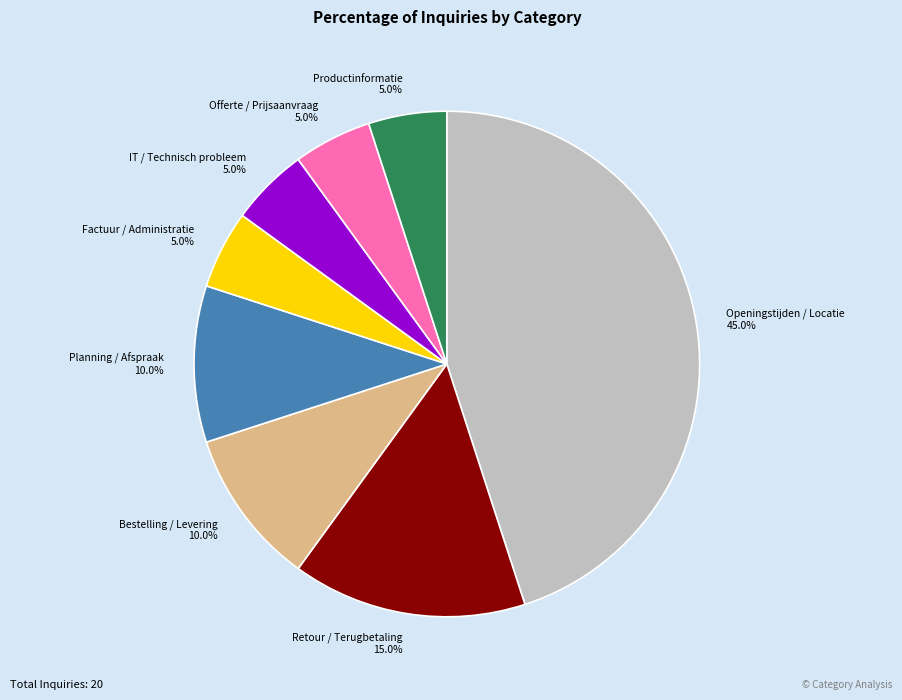

Approximately how many times larger is the value at Retour / Terugbetaling 15.0% compared to Openingstijden / Locatie 45.0%?

0.3